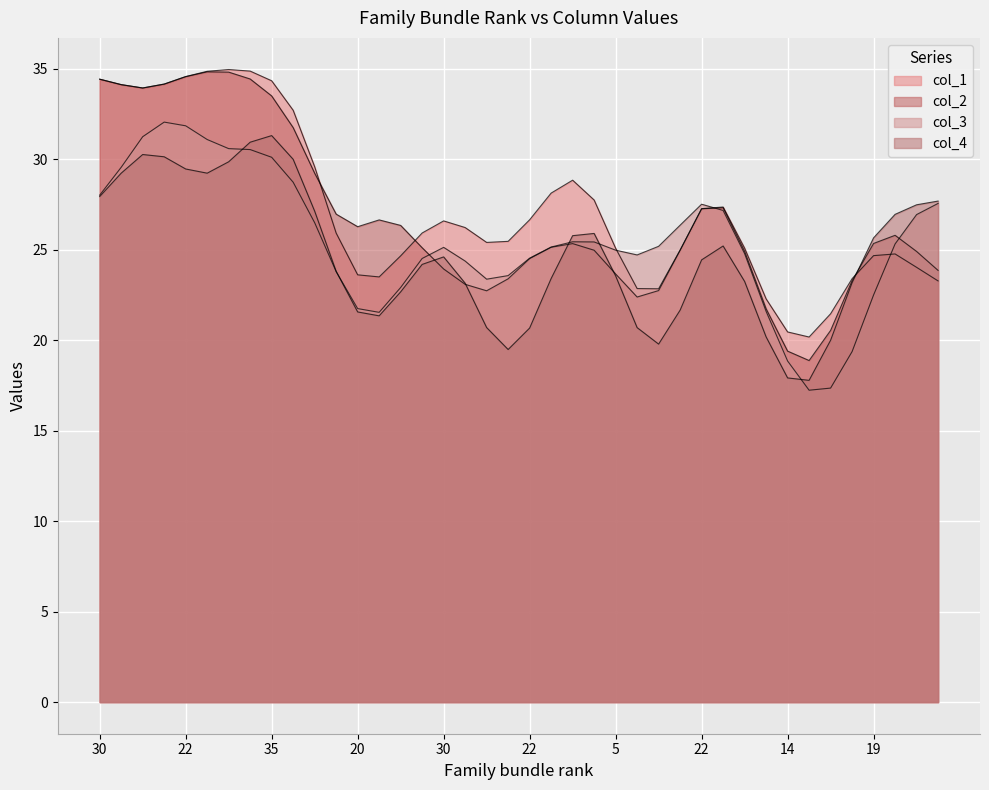

What is the label of the 22nd point from the right?

14